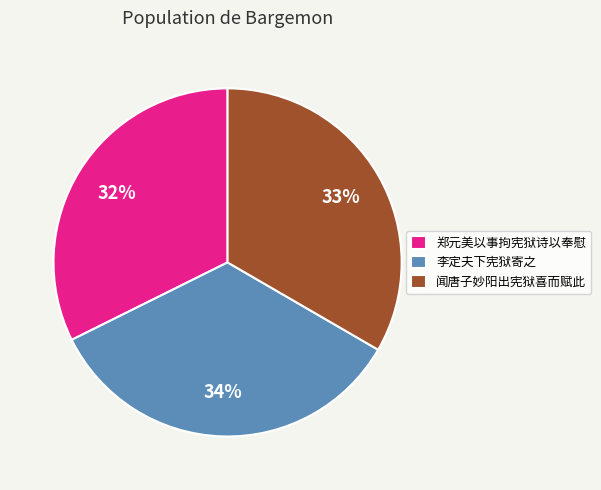

Does 闻唐子妙阳出宪狱喜而赋此 account for over 50% of the chart?

No